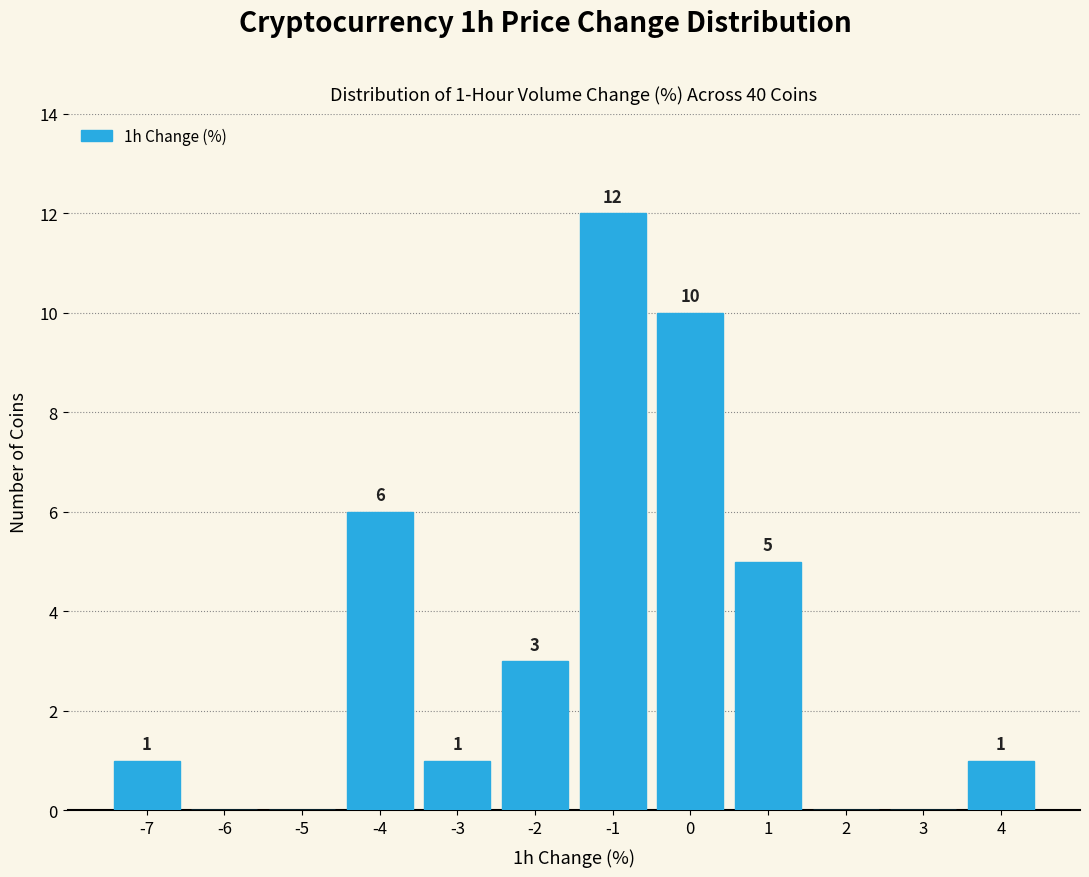

Which range on the x-axis has the tallest bar?

-1.5 to -0.5